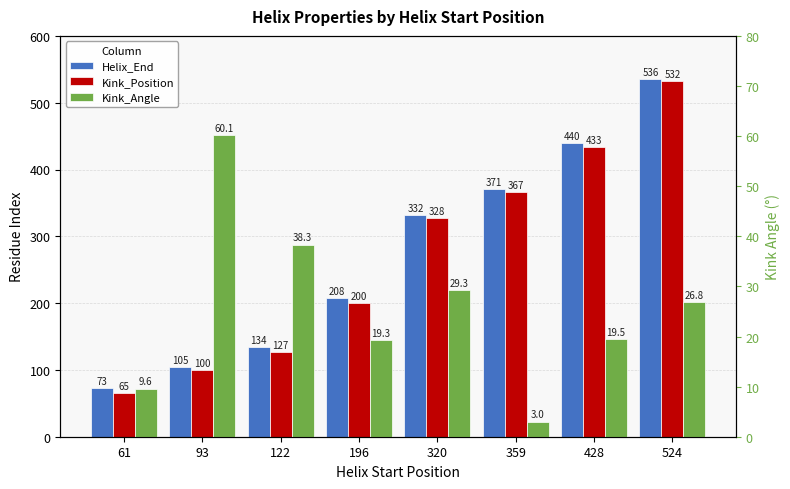

What is the spread (max minus min) of values at 359?

368.0